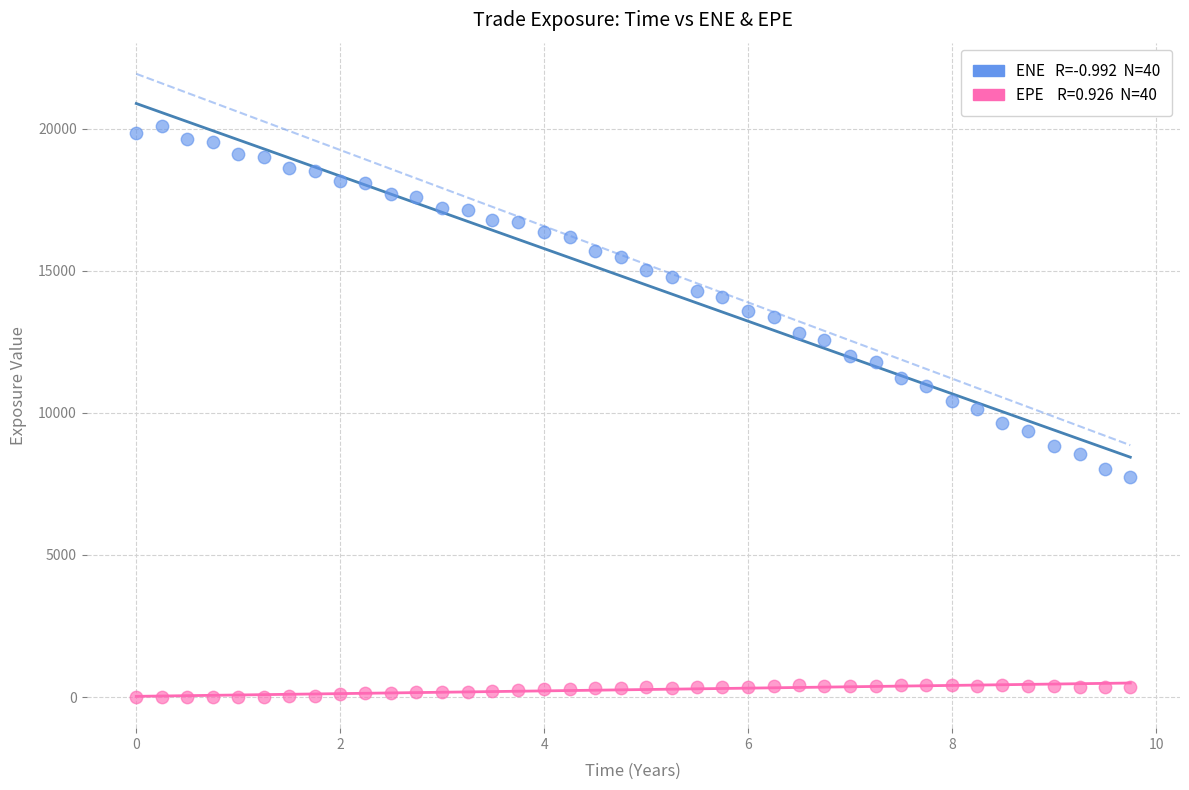

Across all data points, what is the range of Y values (max minus min)?

20080.8